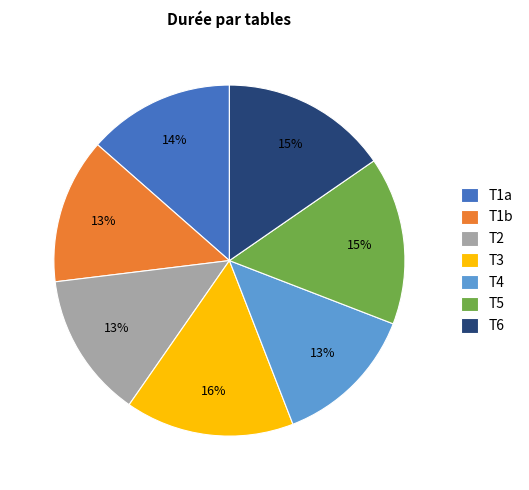

To the nearest percent, what is the average slice percentage?

14%